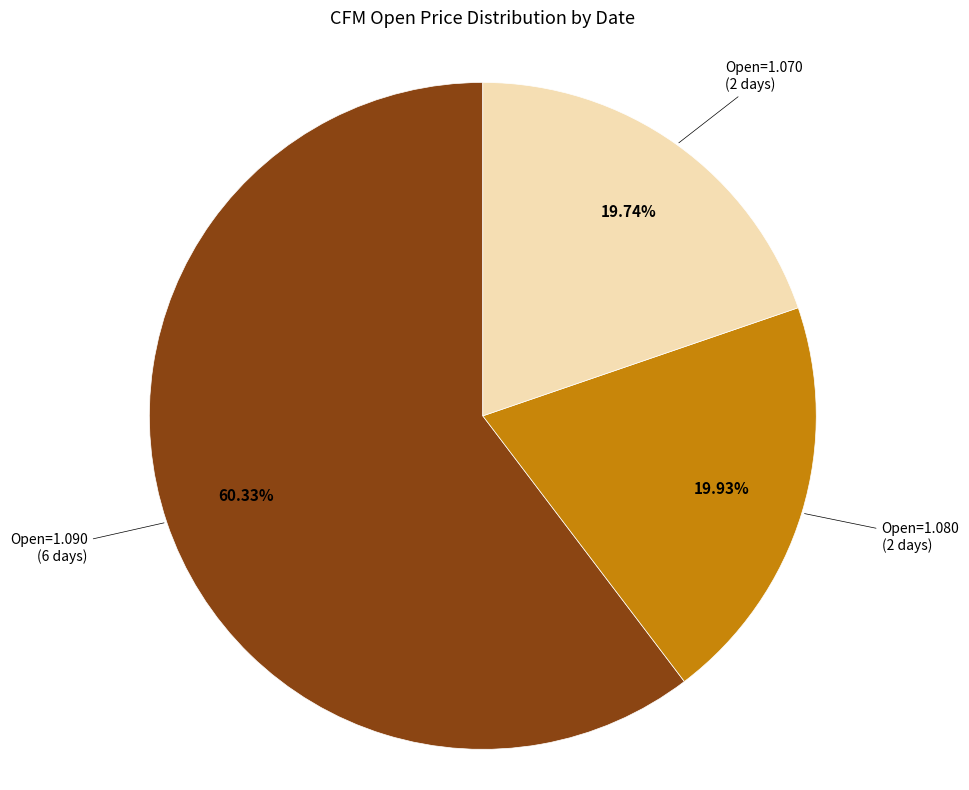

Does any single category account for the majority?

Yes